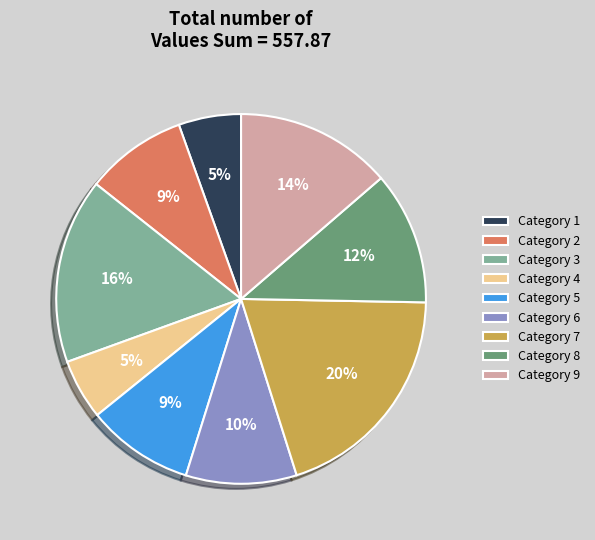

Is there any slice that represents more than half of the pie?

No